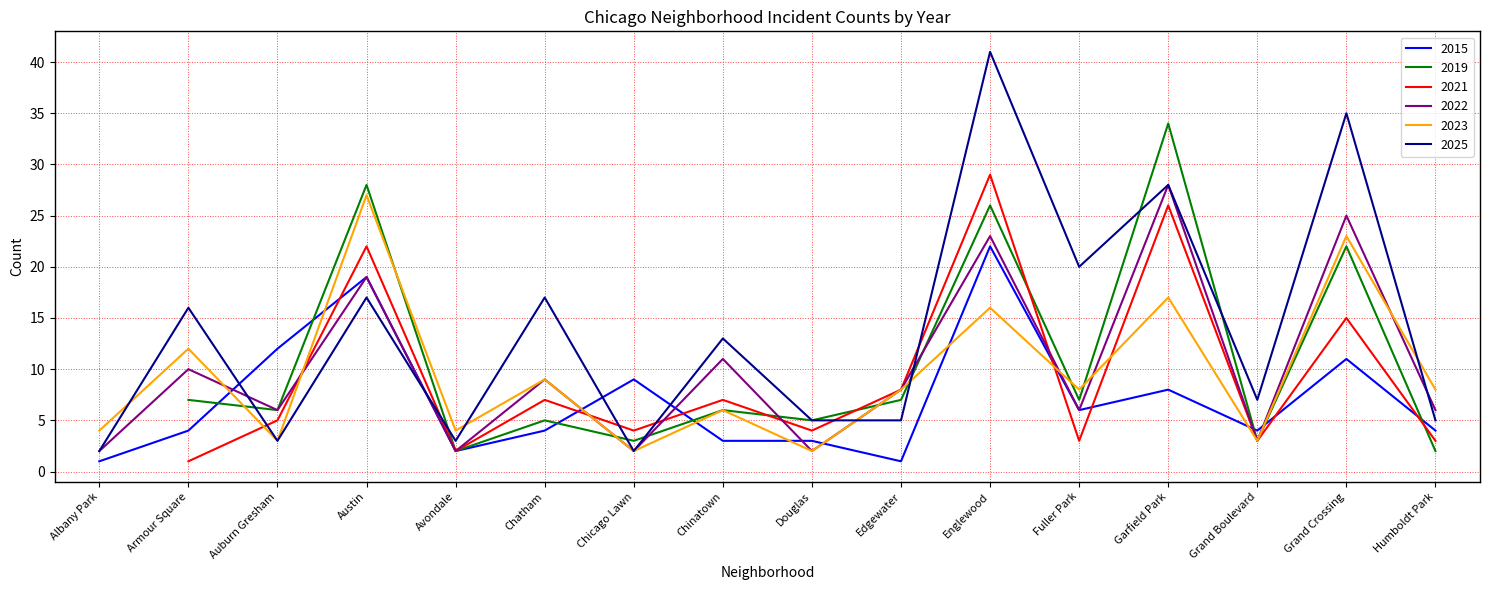

What is the spread (max minus min) of values at Fuller Park?

14